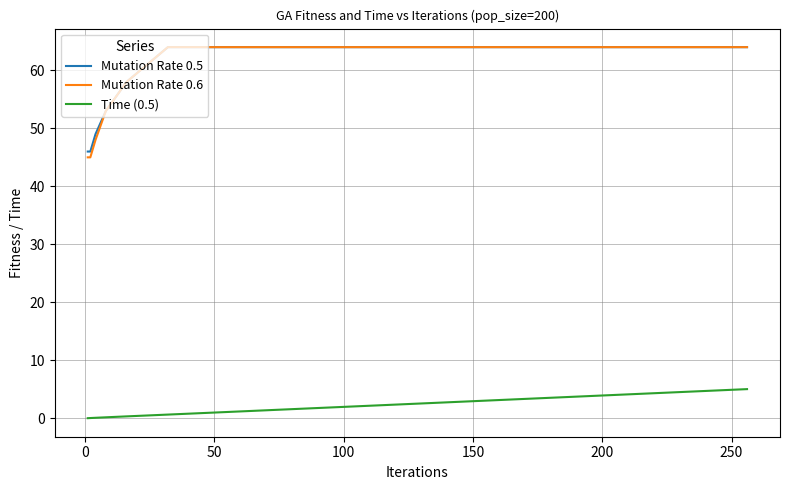

Which series has the largest range (max minus min)?

Mutation Rate 0.6